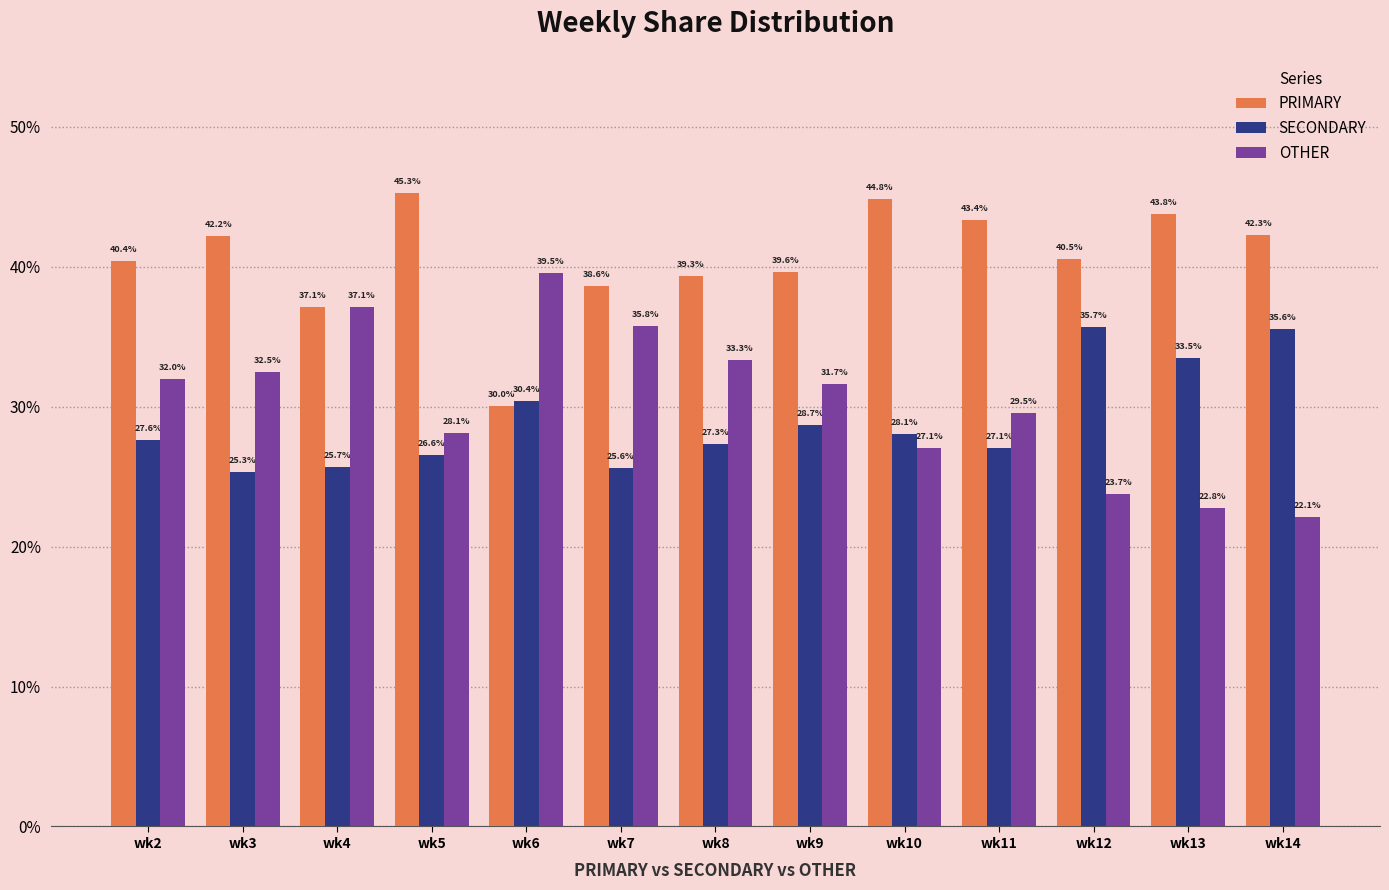

At how many categories does at least one series exceed 30?

13